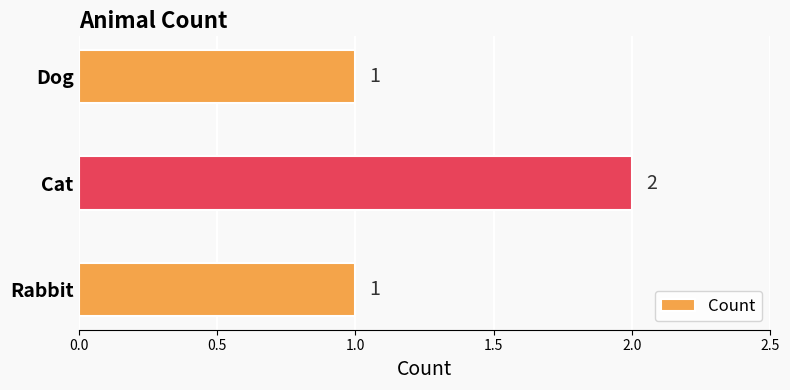

Between Cat and Dog, which is larger?

Cat